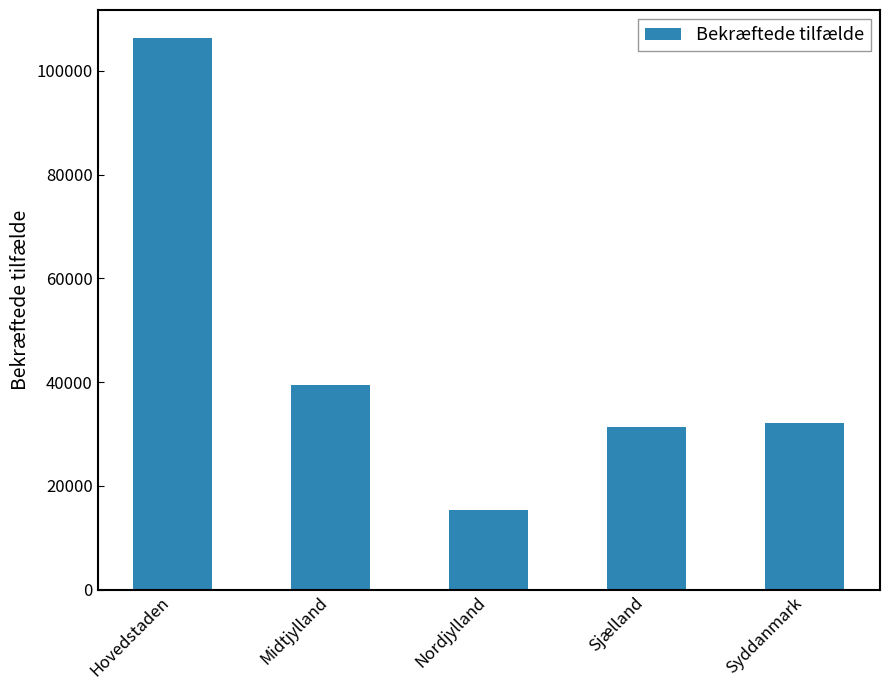

What is the minimum value shown in the chart?

15373